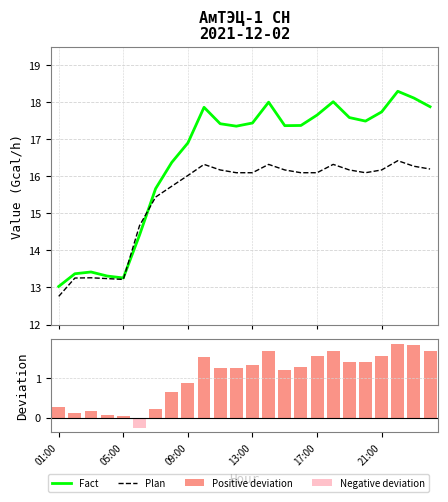

Are the bars grouped side by side (vs. stacked)?

Yes